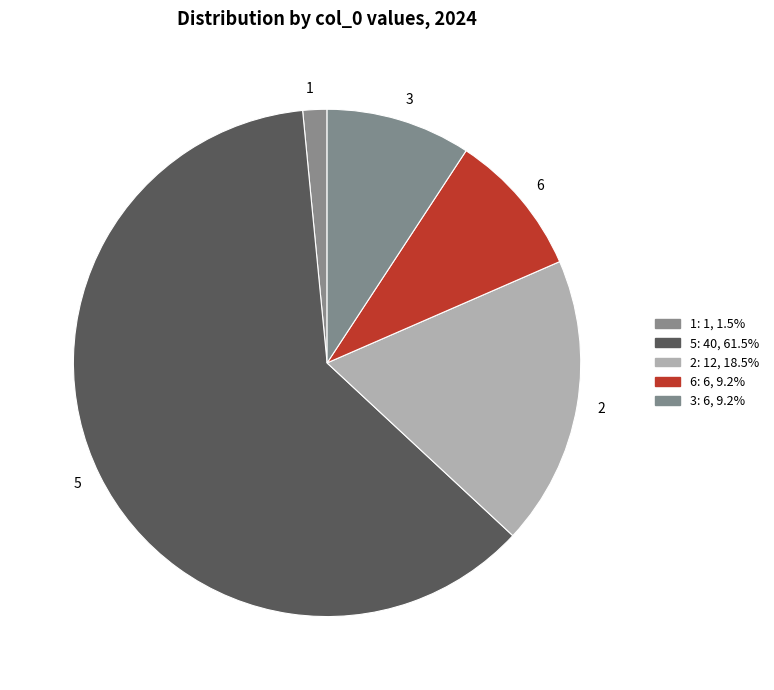

What is the largest slice in the pie chart?

5